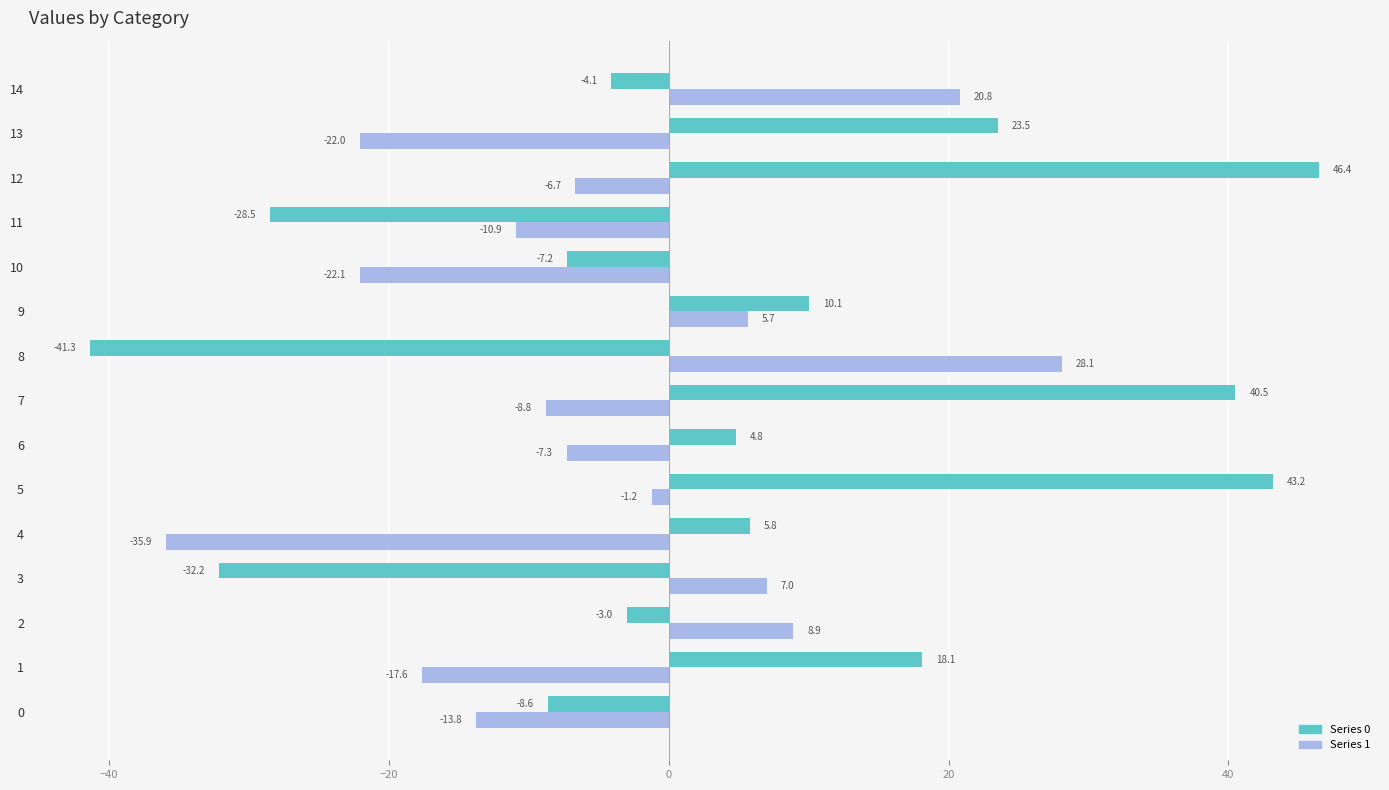

What is the maximum value shown in the chart?

46.4